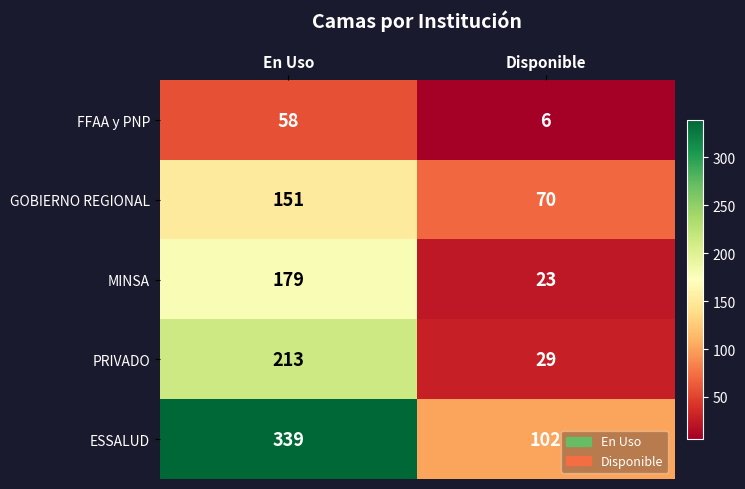

Which category has the highest value across all series?

En Uso